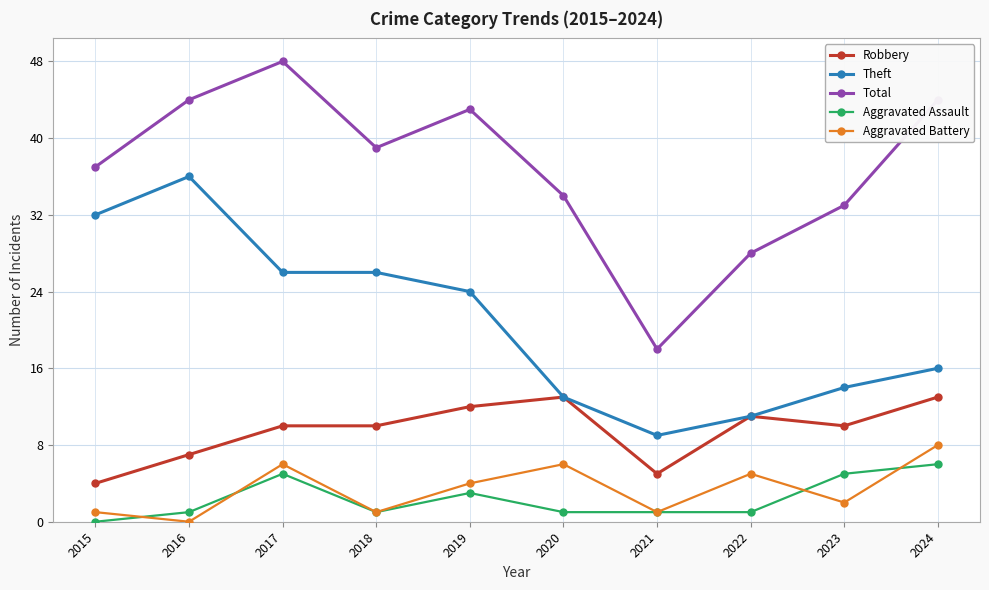

What is the approximate value of Robbery at 2016?

7